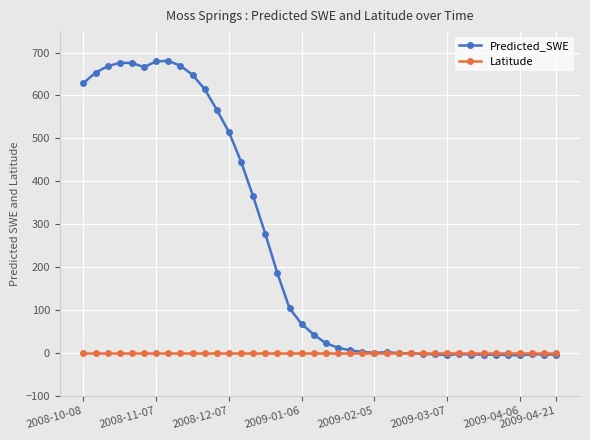

Rank the series by their maximum value, from lowest to highest.

Latitude, Predicted_SWE